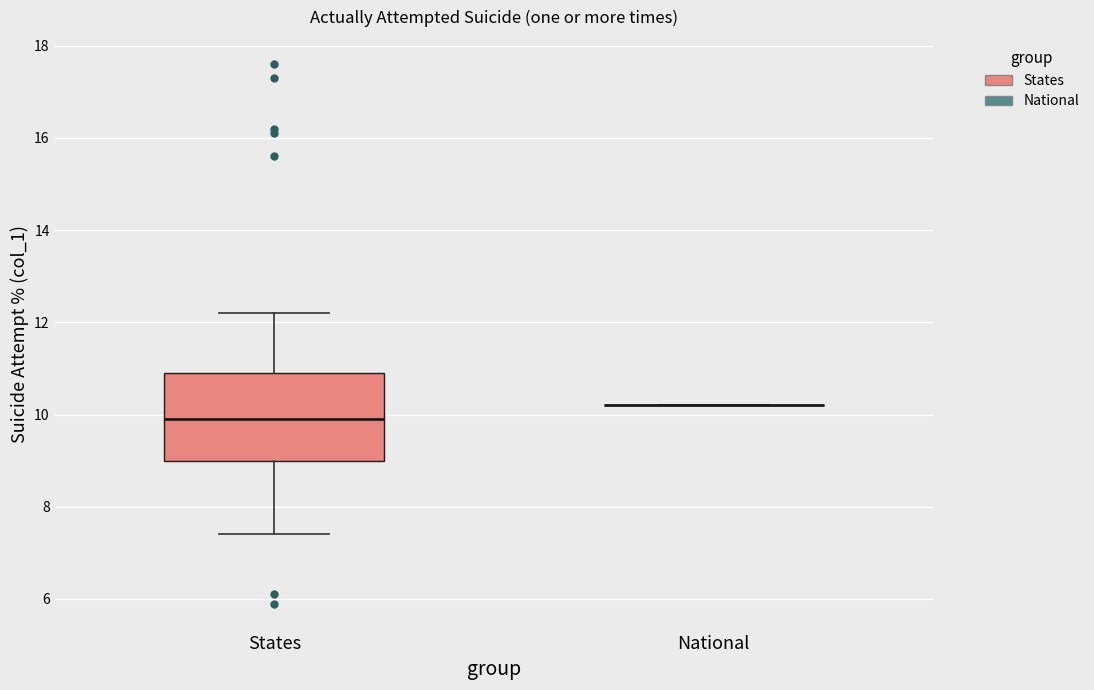

Where is the lower edge of the box for States on the y-axis? The values are not printed on the chart, so give them approximately, as read against the axis.

9.0